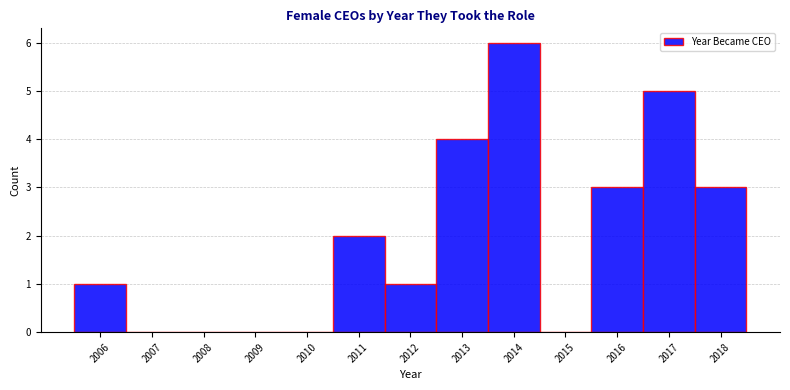

How tall is the bar that spans 2012.5 to 2013.5 on the x-axis? The values are not printed on the chart, so give them approximately, as read against the axis.

4